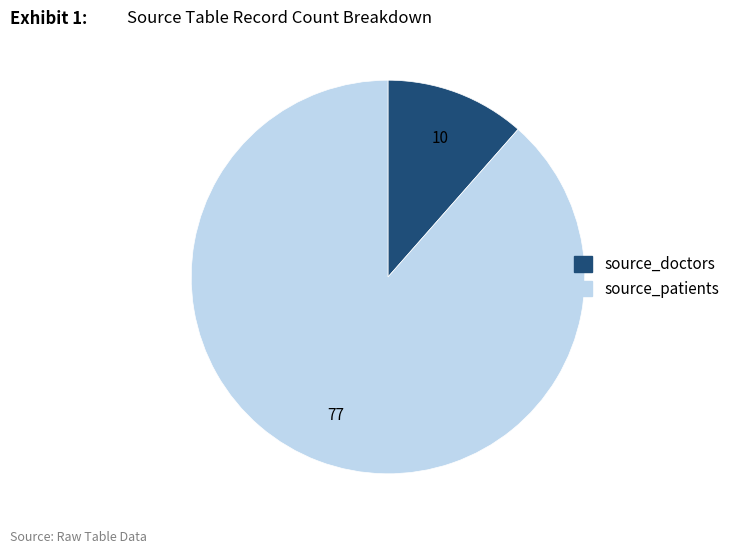

Which category has the smallest portion of the pie?

source_doctors